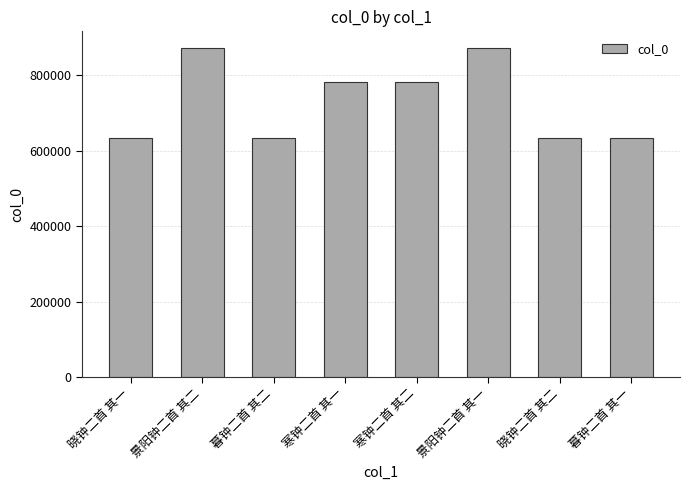

Is it true that the value at 暮钟二首 其二 is 284853?

False